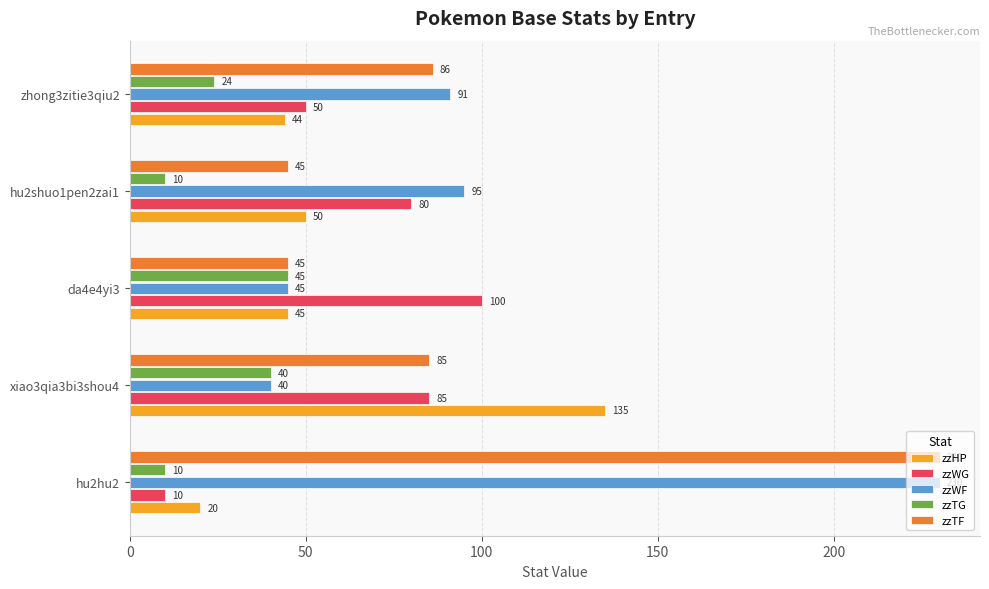

What are all the series names shown in the legend?

zzHP, zzWG, zzWF, zzTG, zzTF